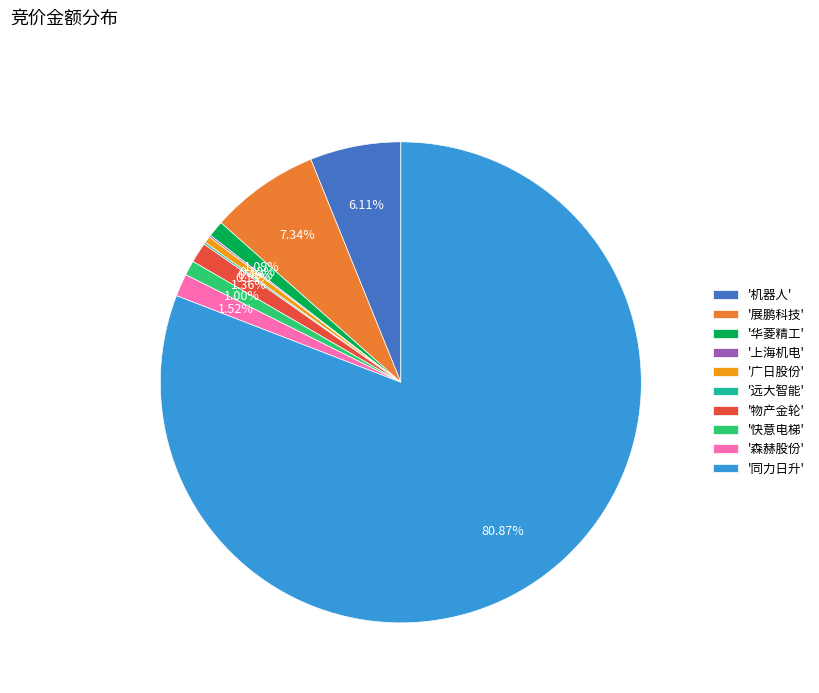

Do '同力日升' and '广日股份' together represent more than half of the pie?

Yes